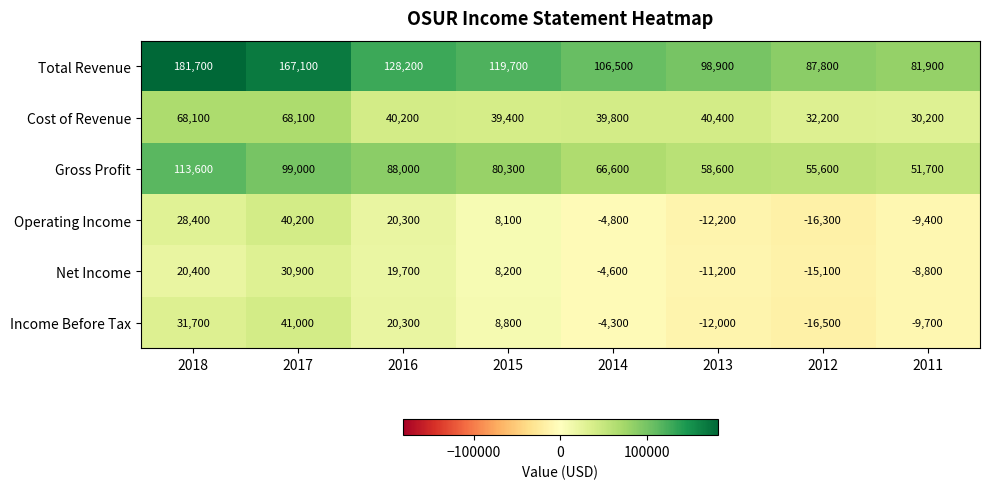

What is the sum of all Net Income values?

39500